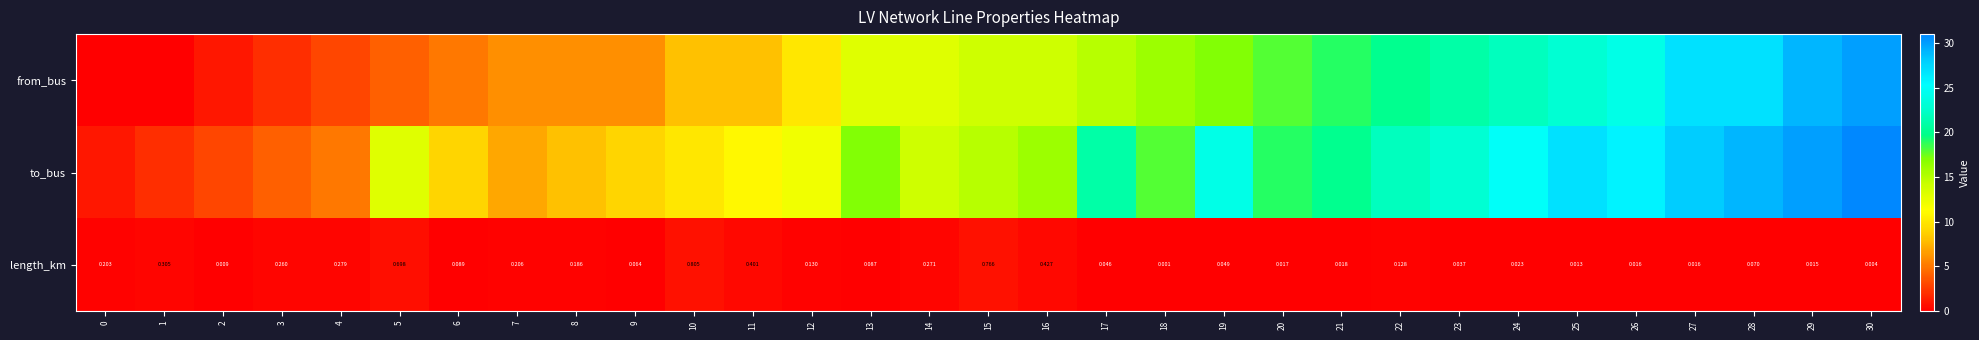

Which has a higher value, 19 or 29?

29